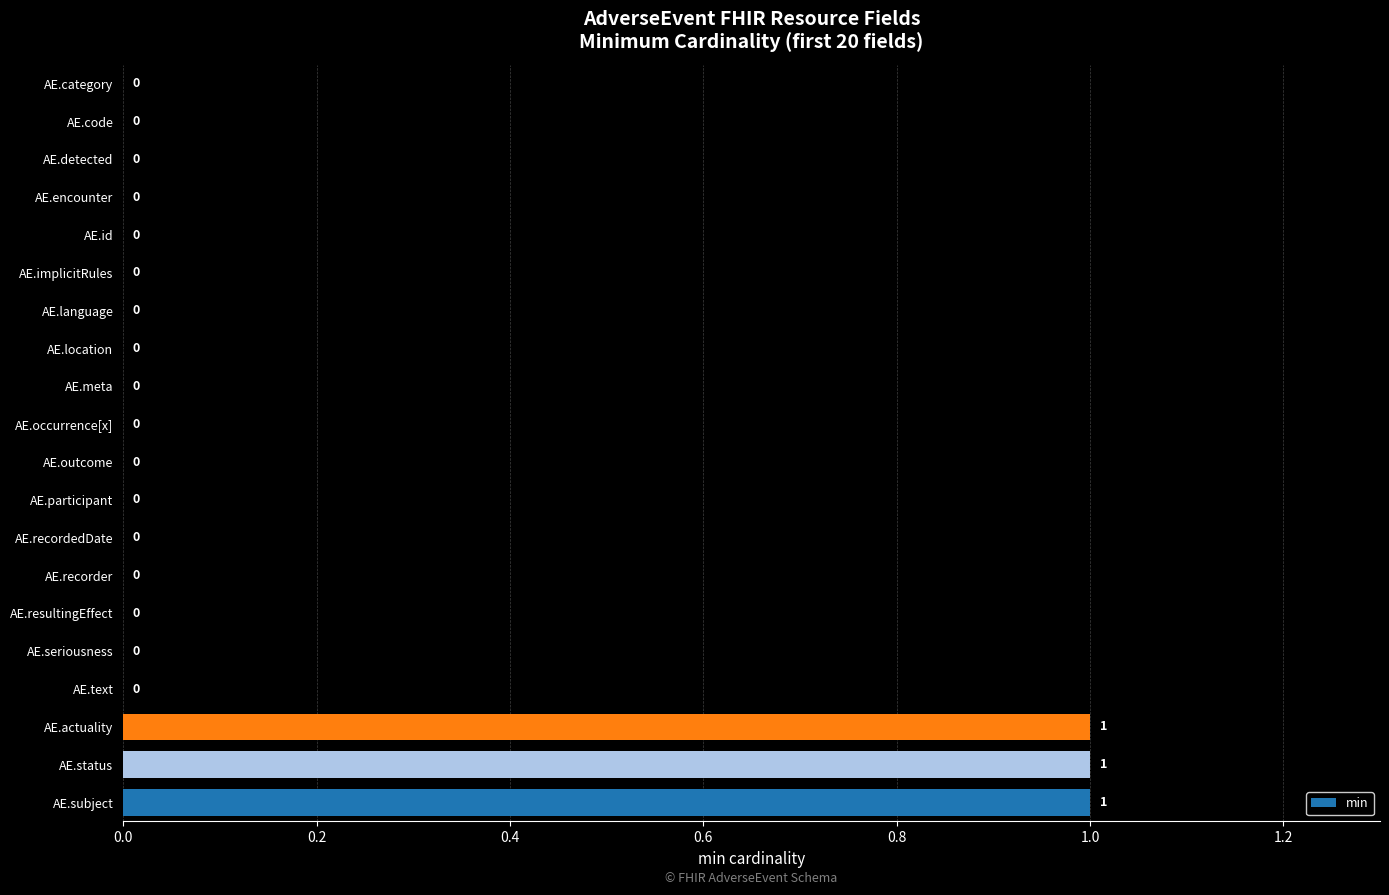

The chart shows a value of 1 at AE.recordedDate. True or false?

False